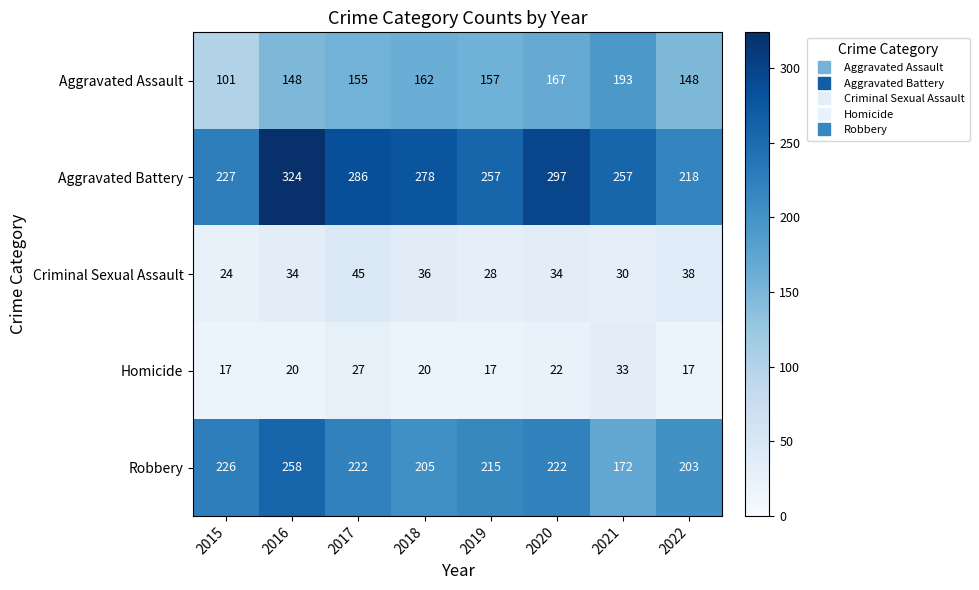

Where is Robbery nearest to the value 215?

2019